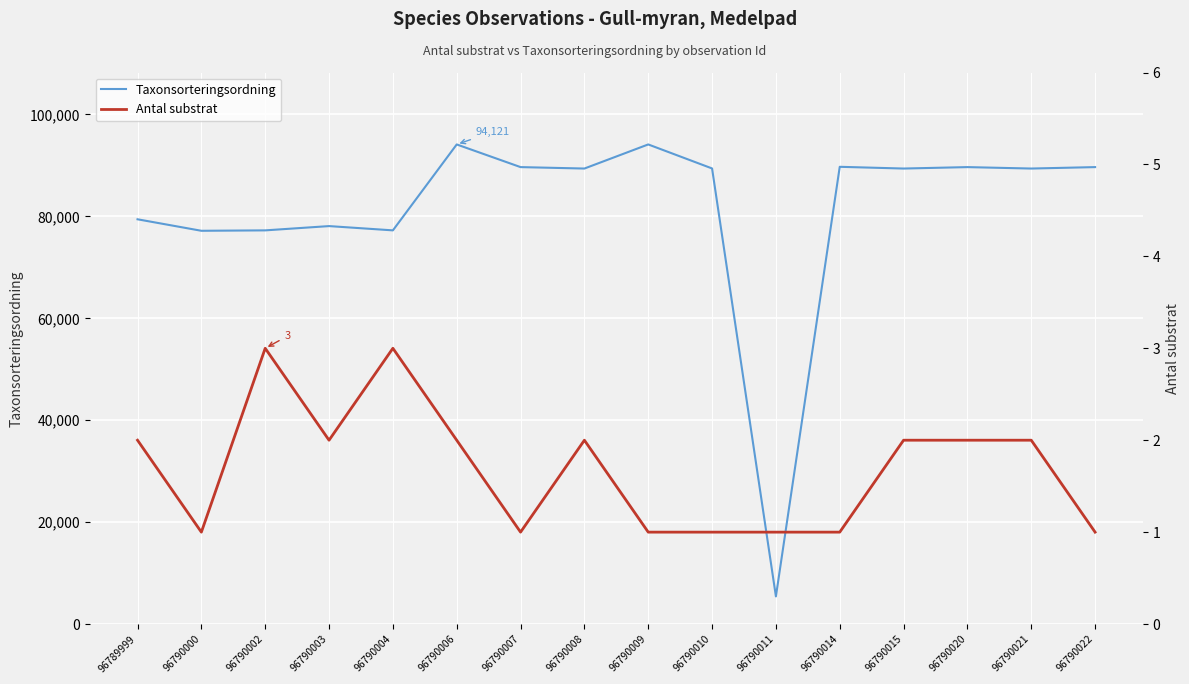

At which category is the sum across all series the highest?

96790006